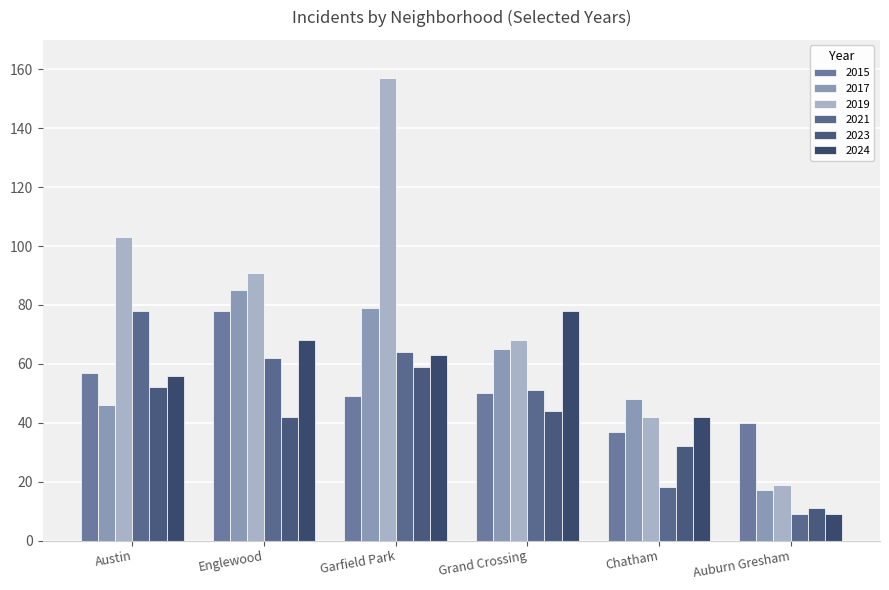

At how many categories does at least one series exceed 47?

5